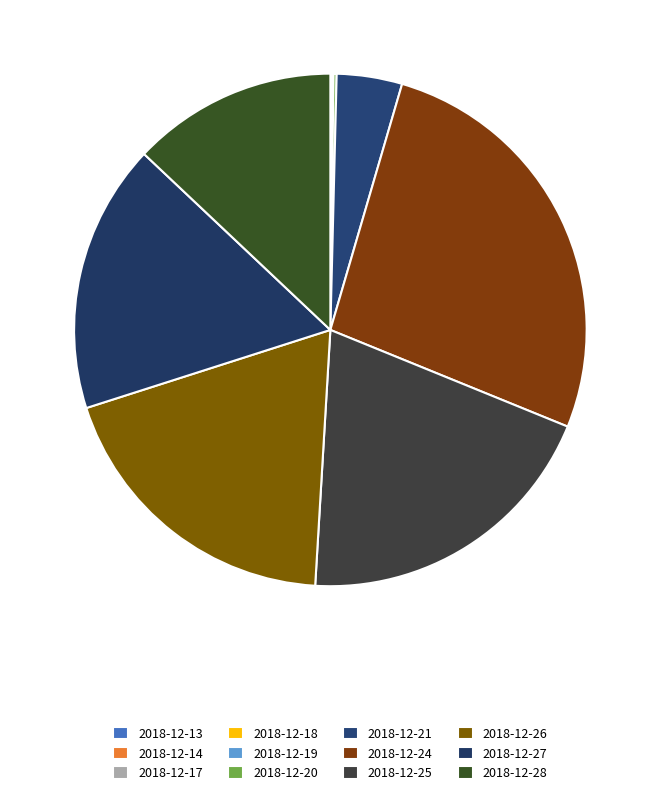

How many segments does this pie chart have?

12